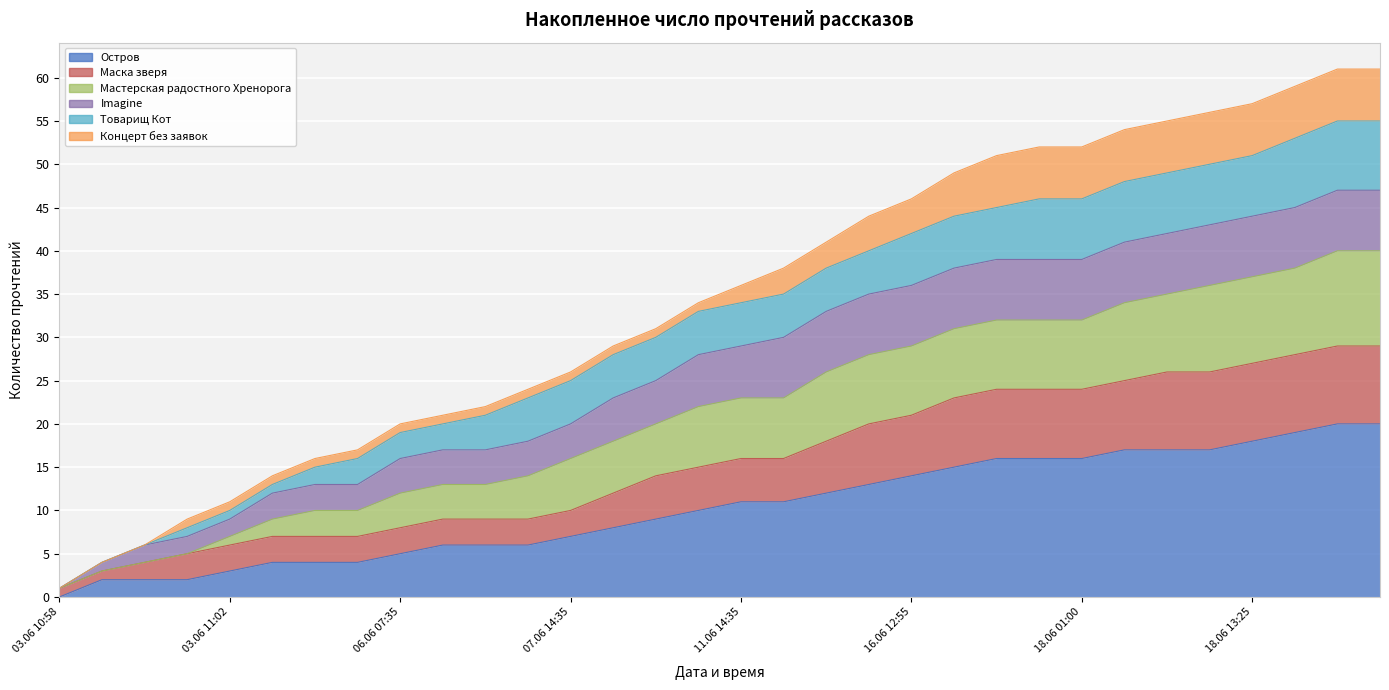

What is the label of the 15th point from the right?

12.06 09:35